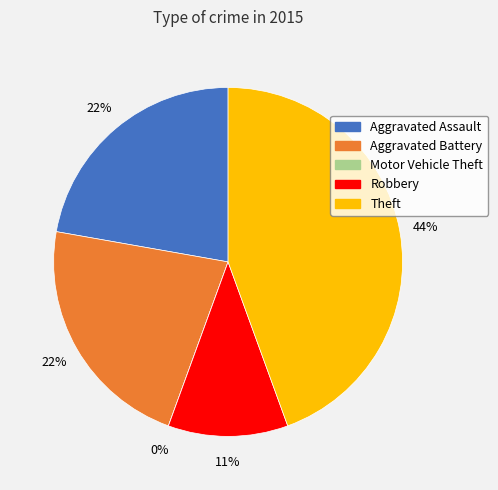

What percentage is NOT represented by Aggravated Assault?

77.8%